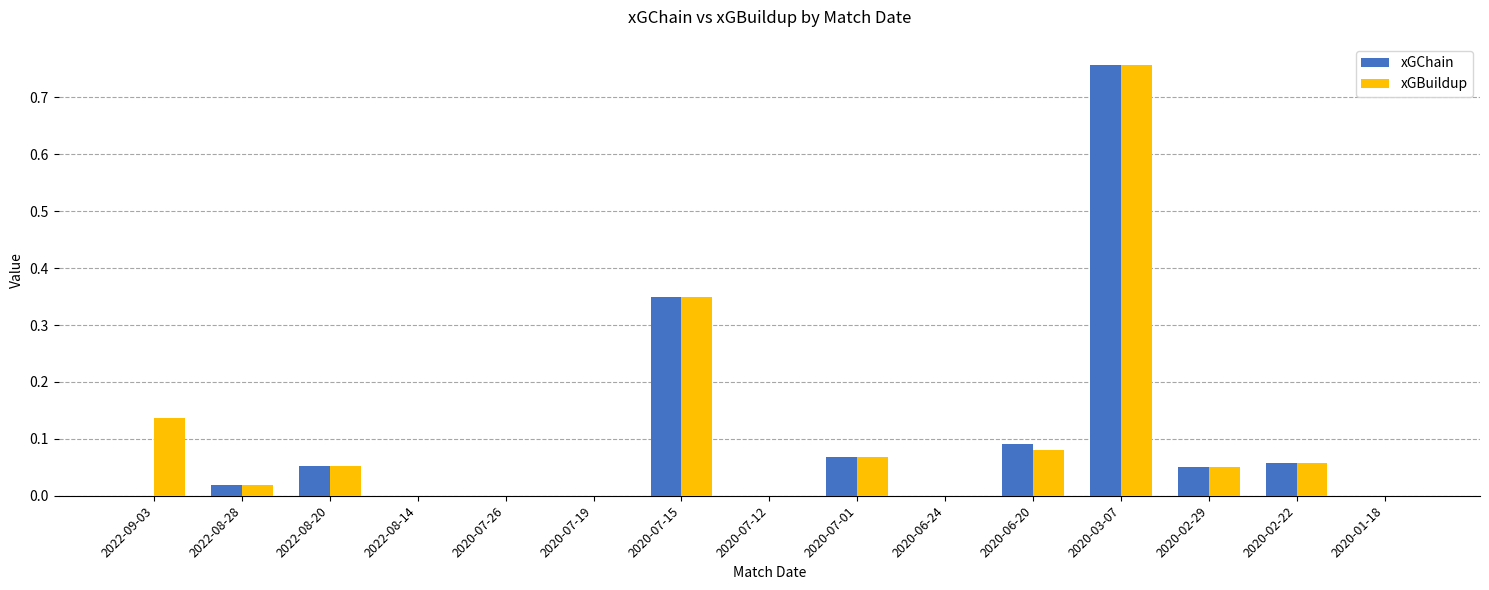

At which category is the sum across all series the highest?

2020-03-07